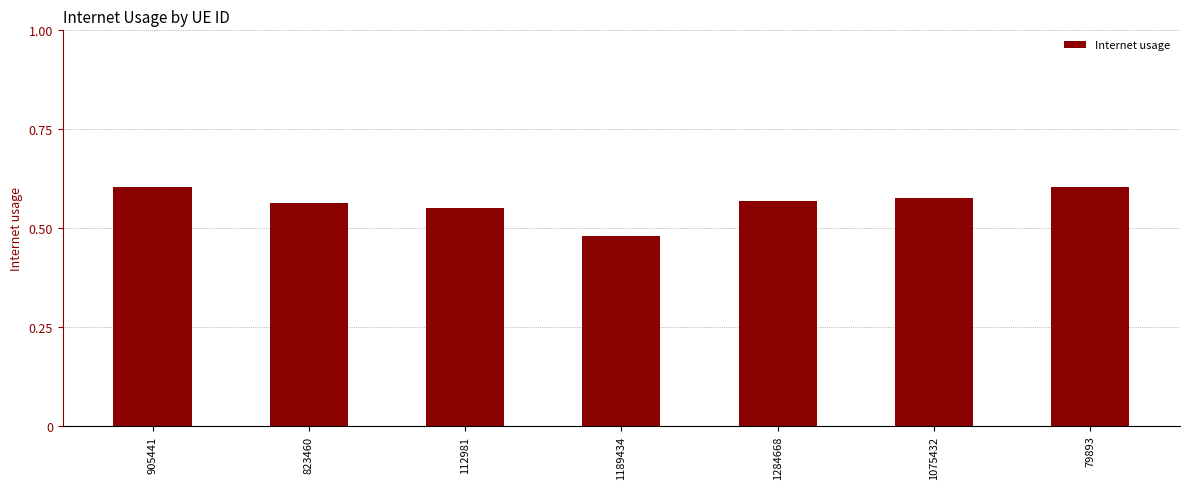

At which label is the value closest to 0?

1189434